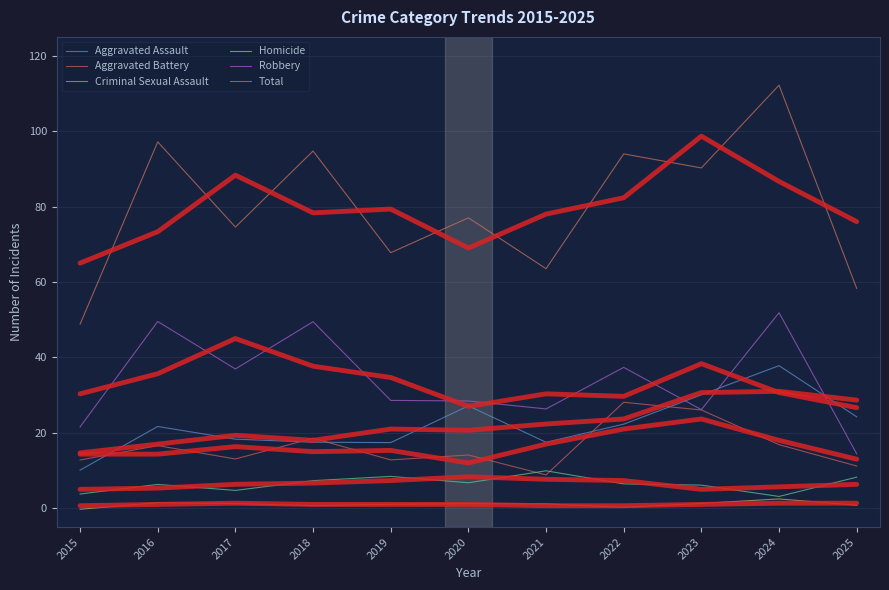

True or false: Robbery and Homicide intersect in this chart.

False